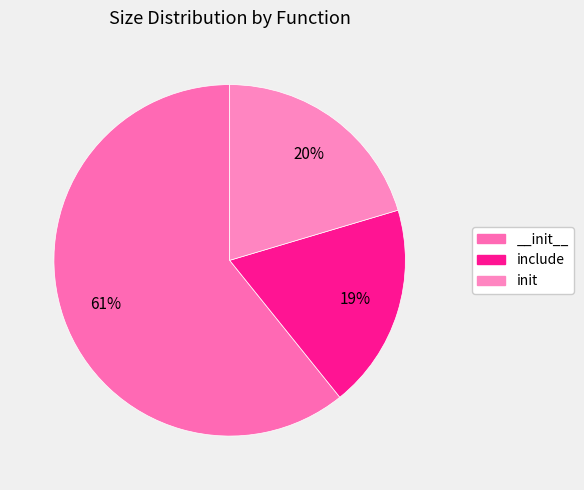

The include slice represents 19% of the pie. True or false?

True